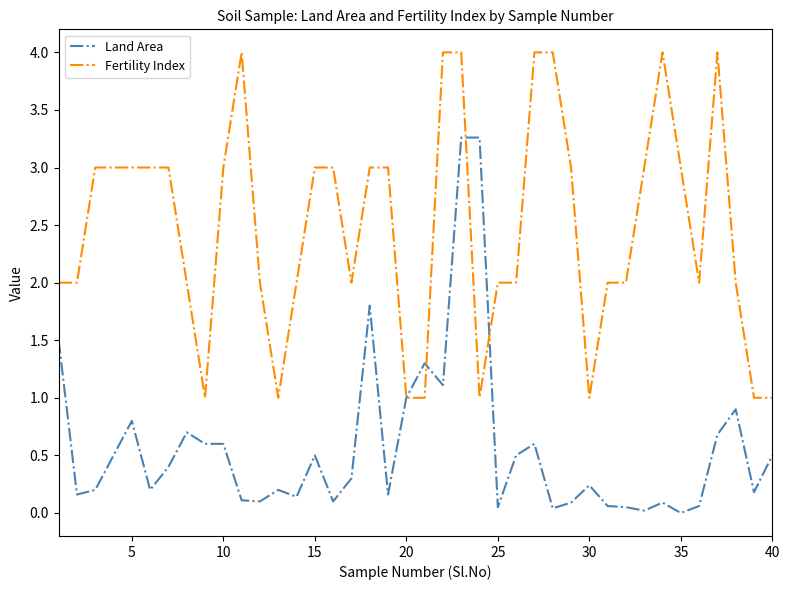

List the series in order of their peak value, highest first.

Fertility Index, Land Area